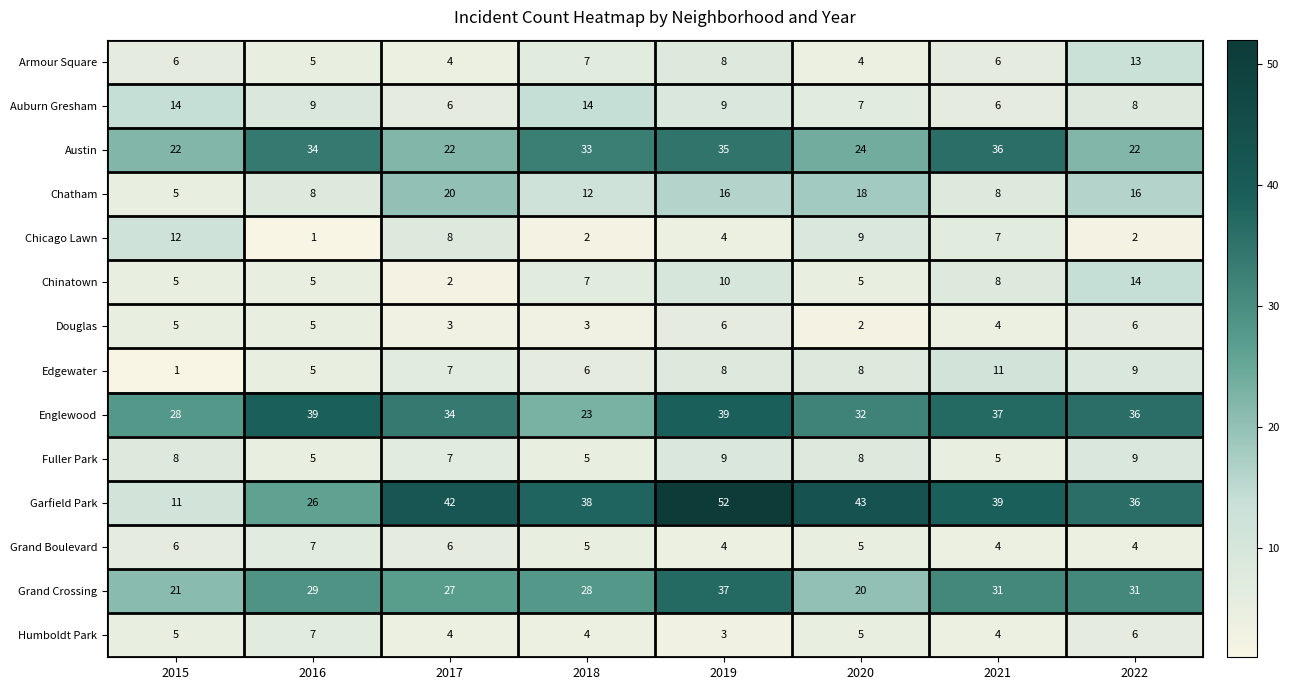

What is the minimum value for Armour Square?

4